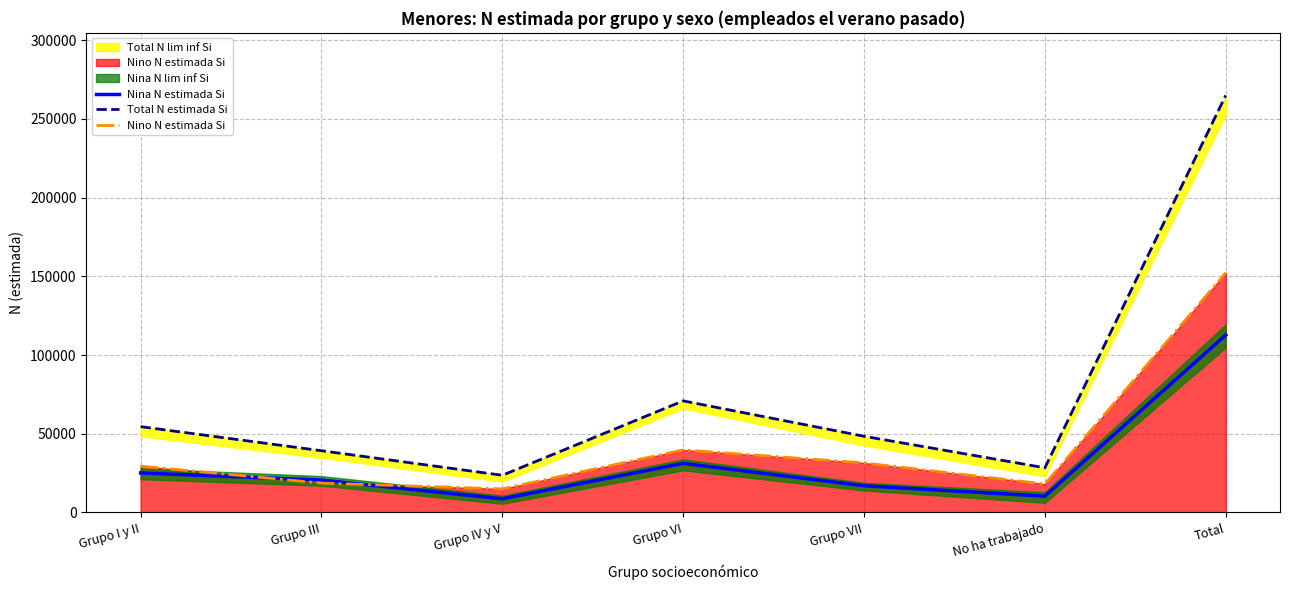

Where is the first local maximum for Nino N estimada Si?

Grupo VI